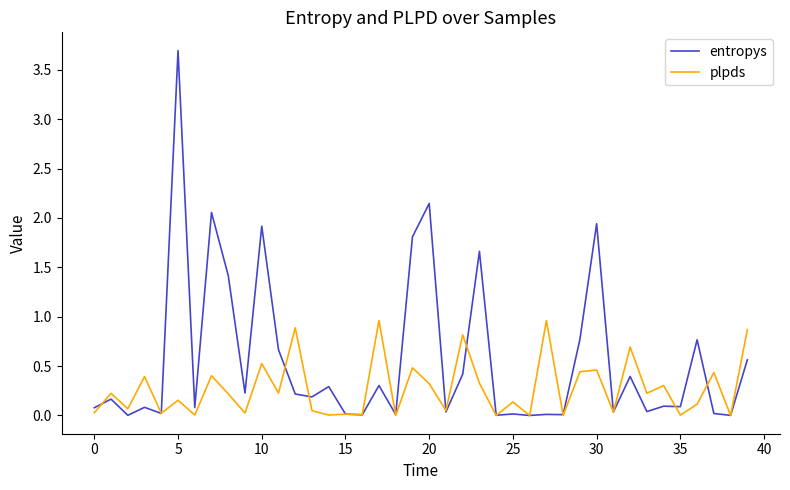

What is the maximum value for plpds?

1.0